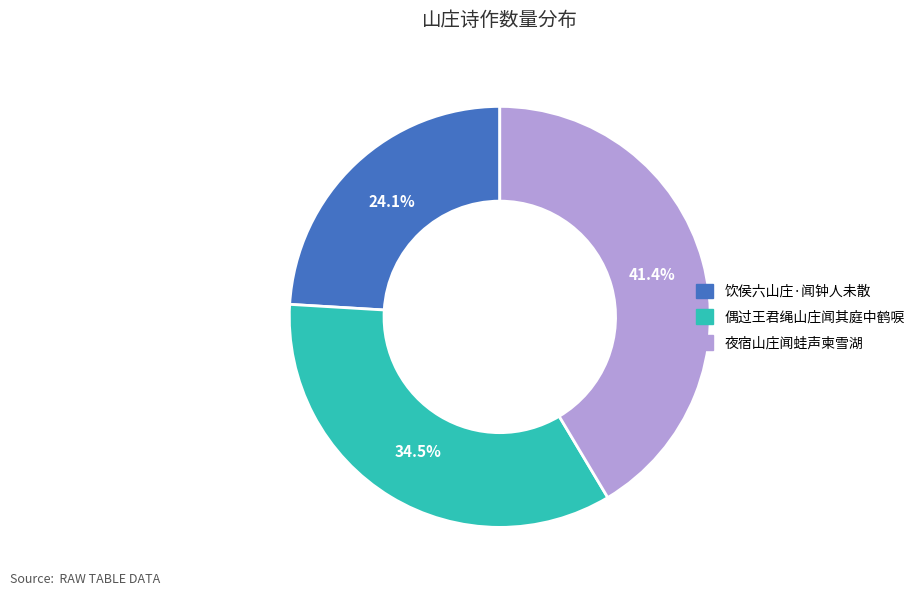

Do 饮侯六山庄·闻钟人未散 and 偶过王君绳山庄闻其庭中鹤唳 together represent more than half of the pie?

Yes